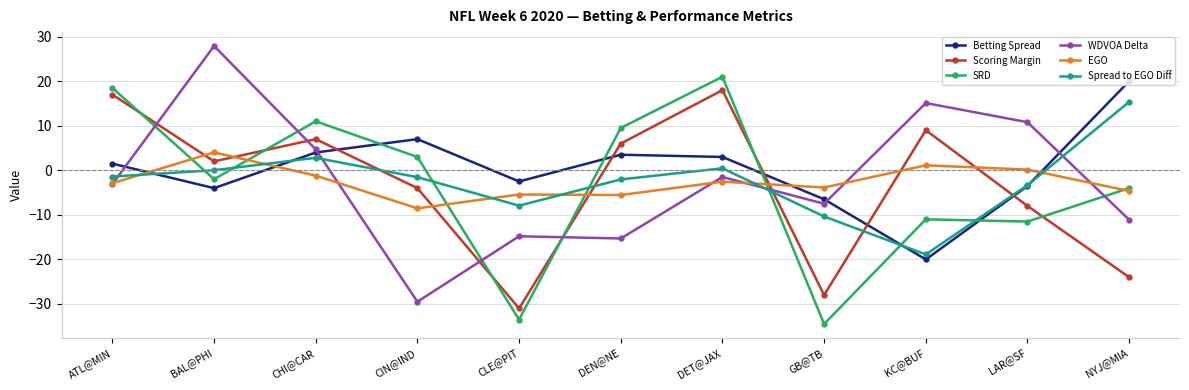

What is the smallest value displayed?

-34.5